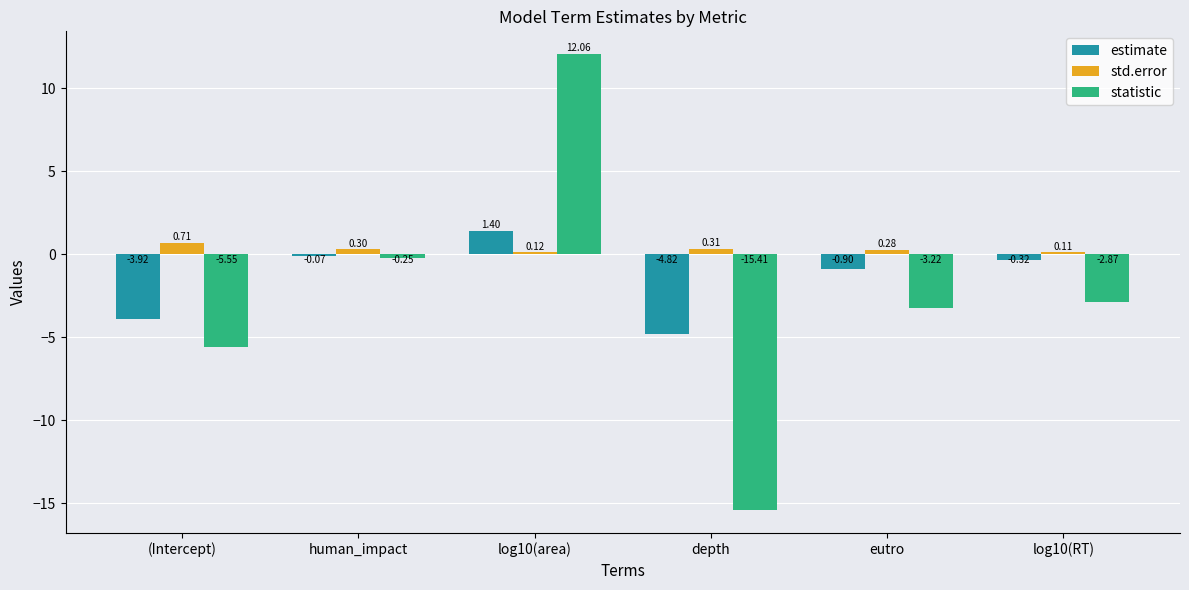

Is the value of statistic at log10(area) greater than the value of estimate at (Intercept)?

Yes